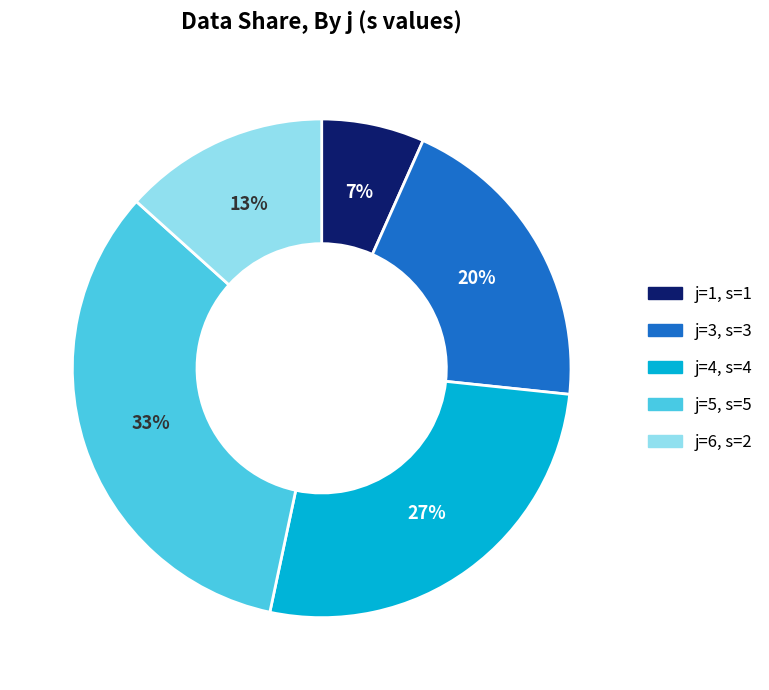

Does any single category account for the majority?

No